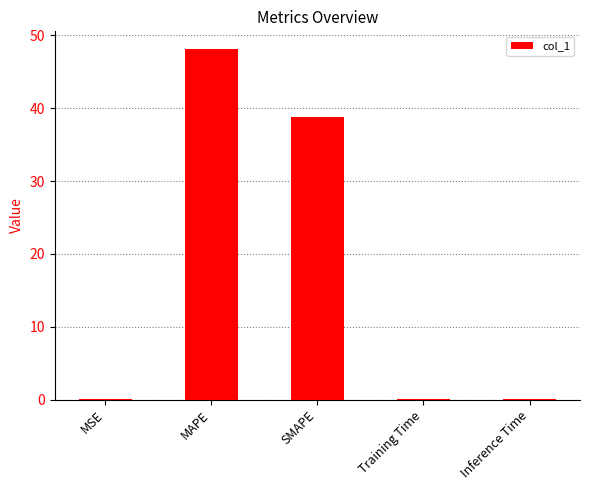

What is the sum of all values?

87.2